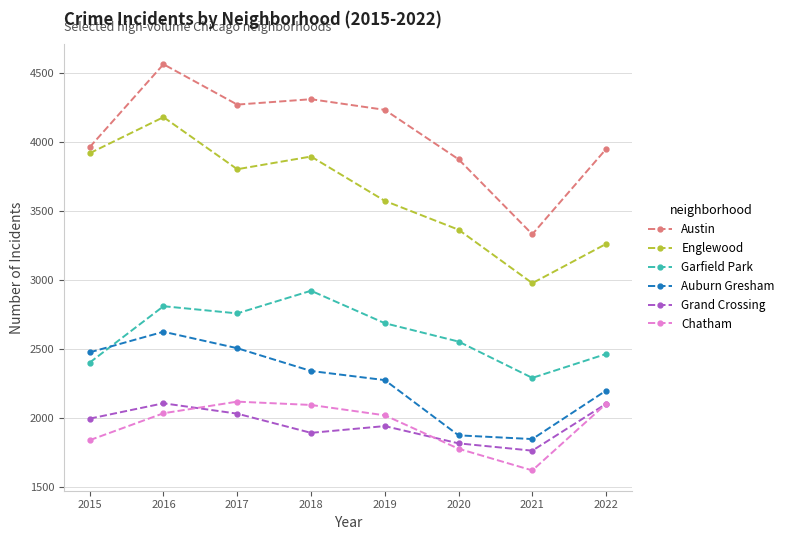

True or false: Chatham and Austin cross at least once.

False